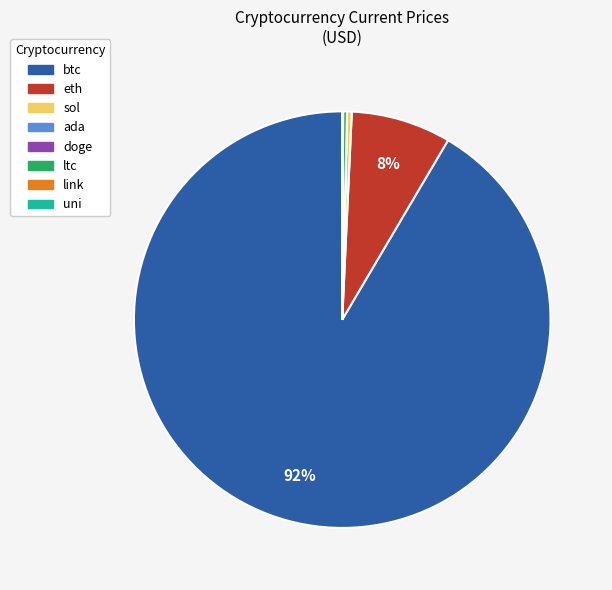

Which slice is the largest?

btc